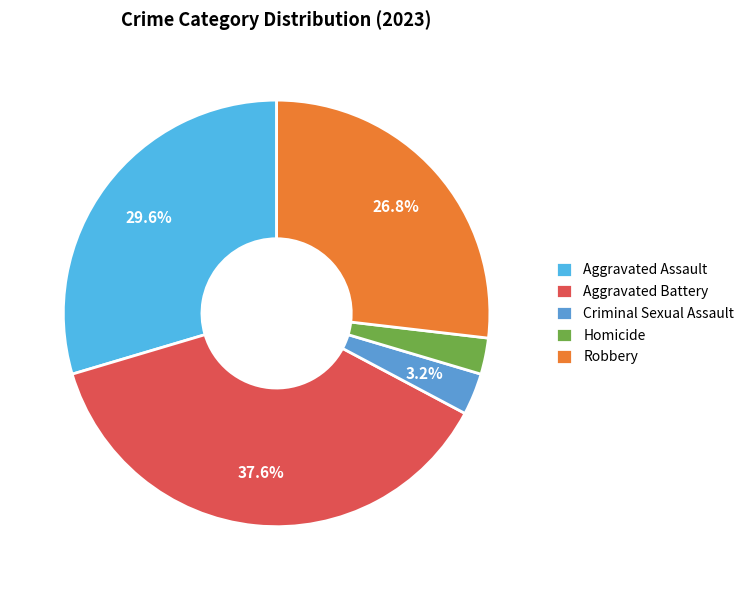

To the nearest percent, what is the difference between the Criminal Sexual Assault and Robbery slice percentages?

24%